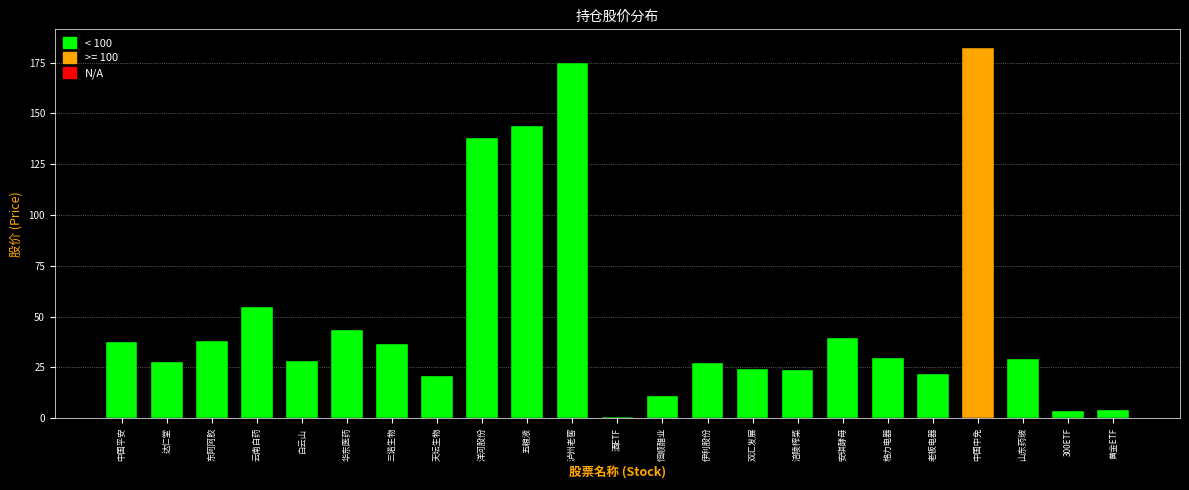

The value at 涪陵榨菜 is 13.8. True or false?

False